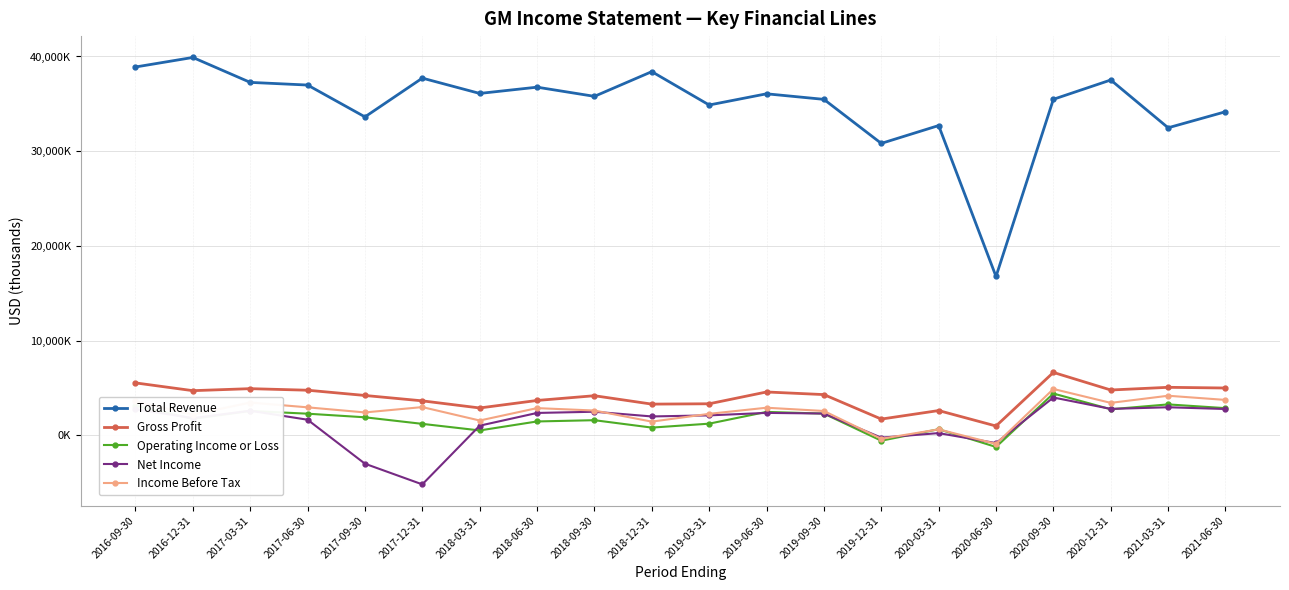

At which label does Total Revenue first exceed 36060?

2016-09-30